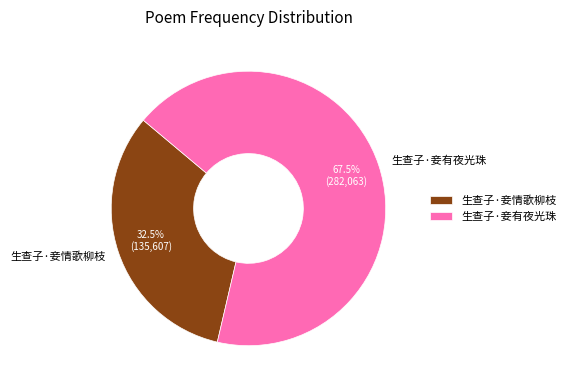

Does 生查子·妾情歌柳枝 account for over 50% of the chart?

No